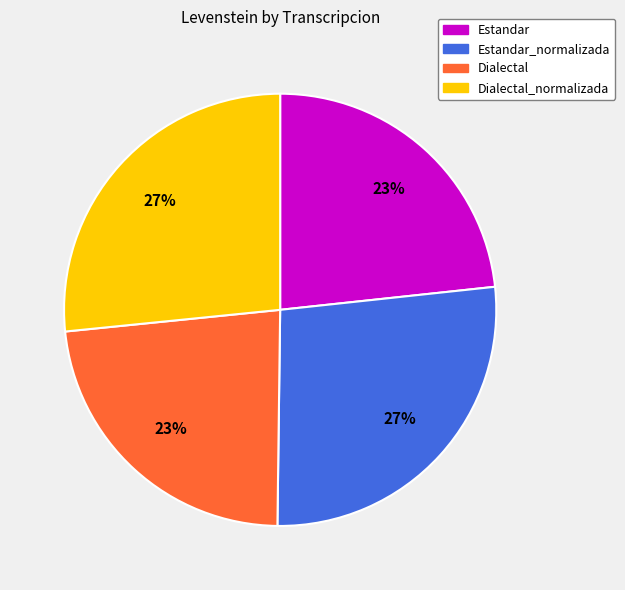

Is there a majority slice in this chart?

No